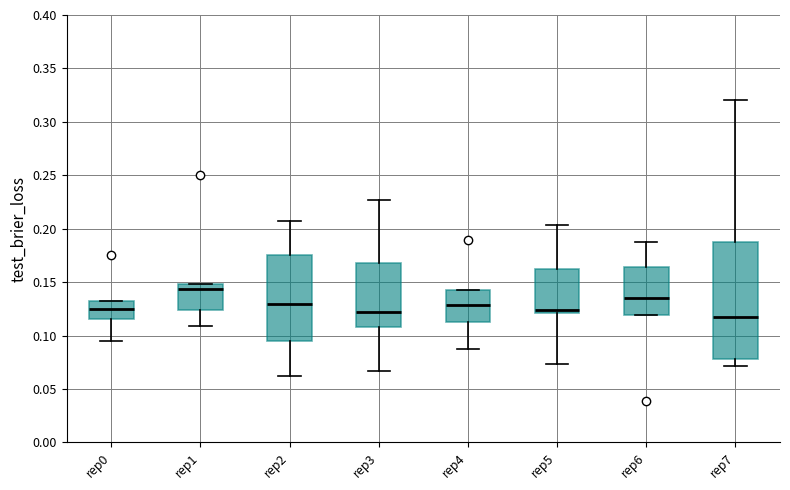

Reading left to right, transcribe this box plot: for each box, give where its median line is, the range the box spans, and where its two whiskers end, as read against the y-axis. The values are not printed on the chart, so give them approximately, as read against the axis.

rep0: median 0.125, box 0.115 to 0.130, whiskers 0.095 to 0.130
rep1: median 0.145, box 0.125 to 0.150, whiskers 0.110 to 0.150
rep2: median 0.130, box 0.095 to 0.175, whiskers 0.060 to 0.210
rep3: median 0.120, box 0.110 to 0.170, whiskers 0.065 to 0.225
rep4: median 0.130, box 0.110 to 0.140, whiskers 0.090 to 0.140
rep5: median 0.125, box 0.120 to 0.160, whiskers 0.075 to 0.205
rep6: median 0.135, box 0.120 to 0.165, whiskers 0.120 to 0.185
rep7: median 0.115, box 0.080 to 0.190, whiskers 0.070 to 0.320